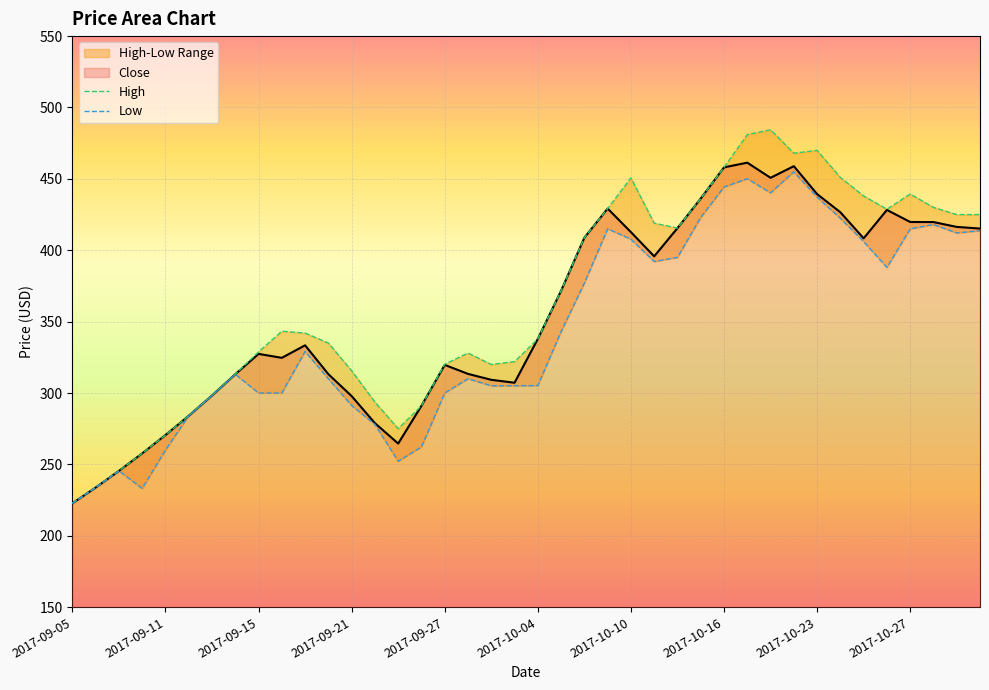

Which has a higher value, 16 or 37?

37